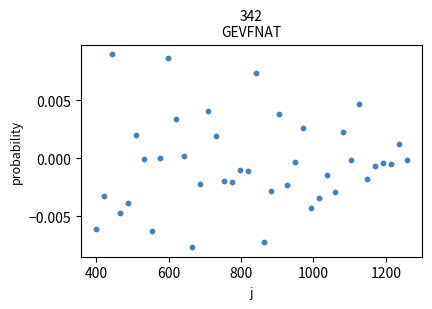

What is the range of X values (max minus min)?

858.0